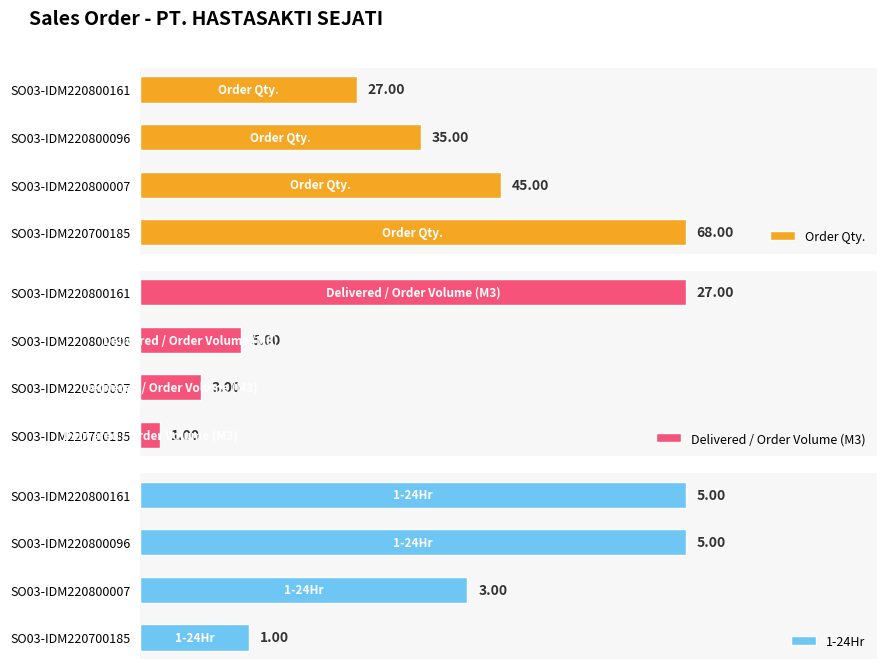

What is the difference between the second highest and minimum values in the Delivered / Order Volume (M3) series?

4